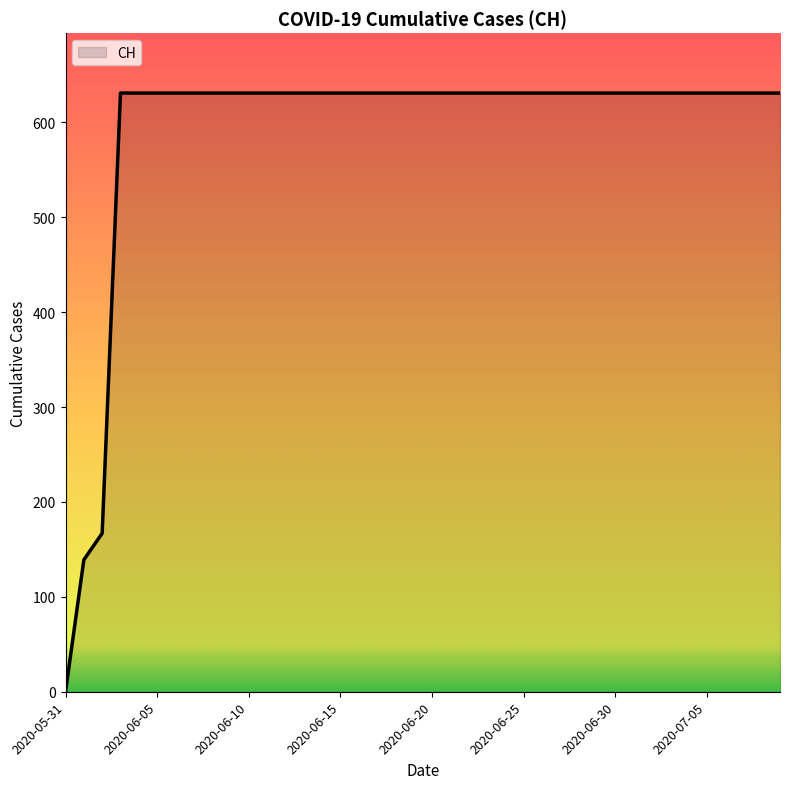

What is the greatest value displayed?

631